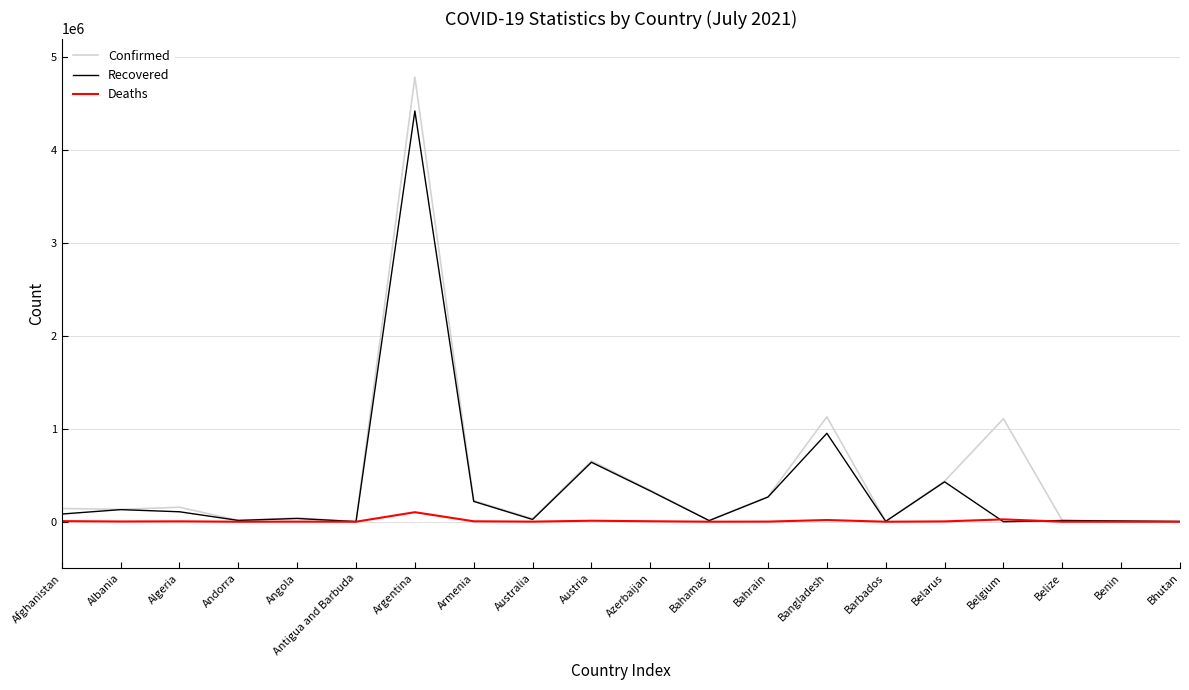

Which category has the highest value in the Confirmed series?

Argentina